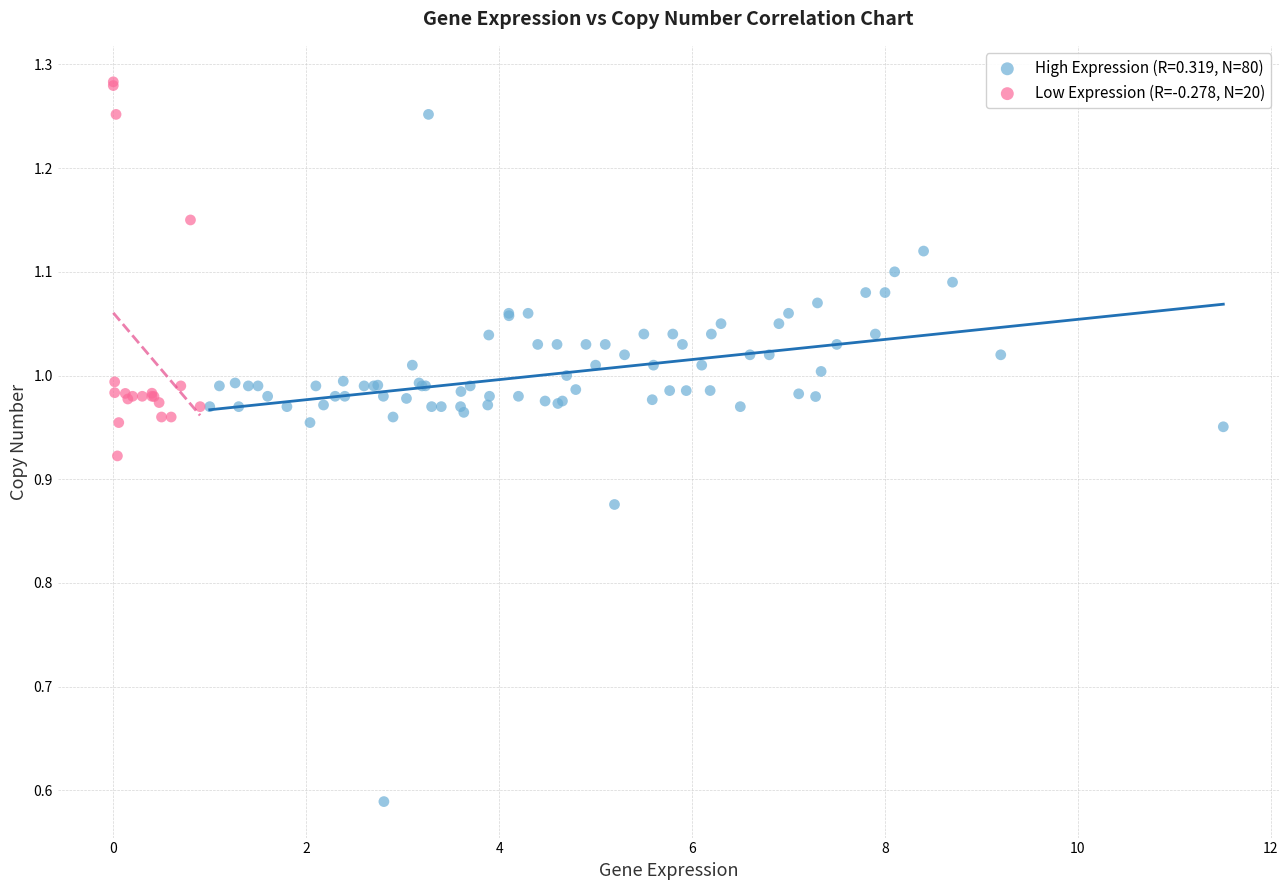

Which series reaches the maximum Y coordinate?

Low Expression (R=-0.278, N=20)